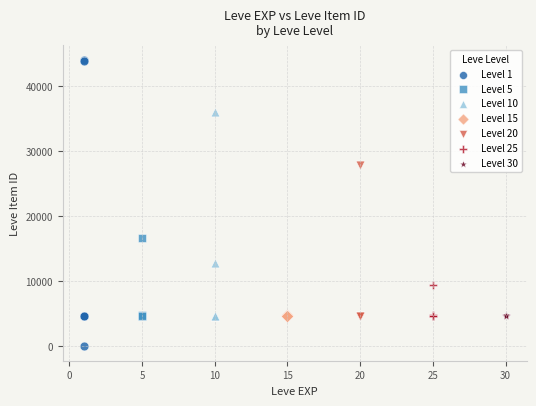

Which series reaches the minimum Y coordinate?

Level 1